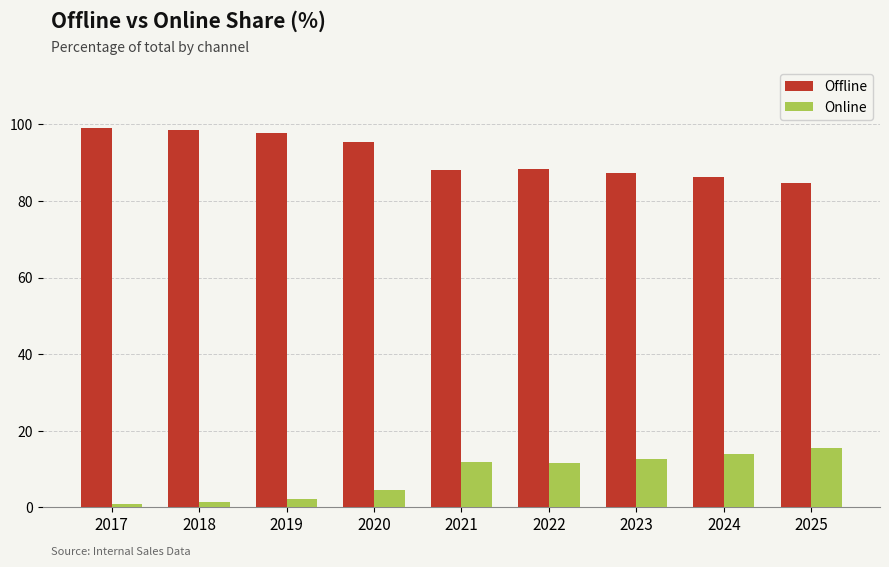

What is the lowest value of the Online series?

0.9